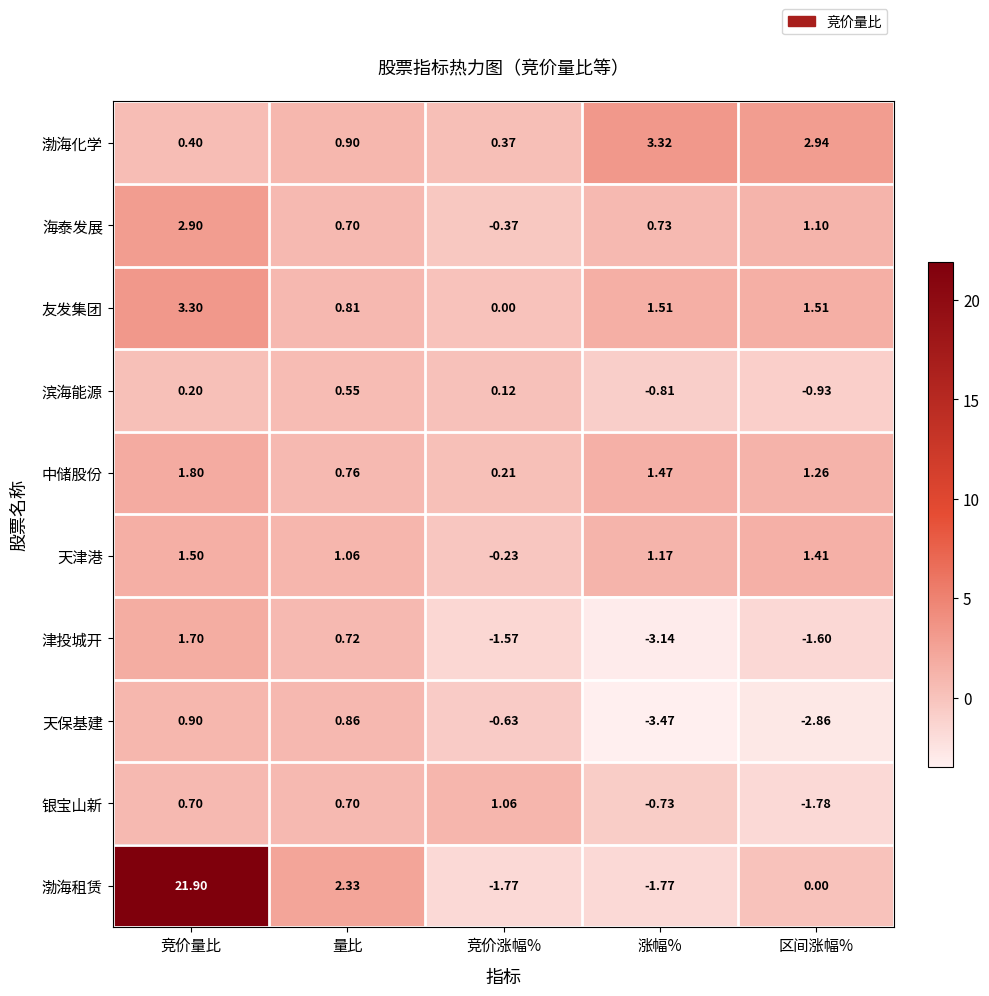

List the series in order of their peak value, highest first.

渤海租赁, 渤海化学, 友发集团, 海泰发展, 中储股份, 津投城开, 天津港, 银宝山新, 天保基建, 滨海能源